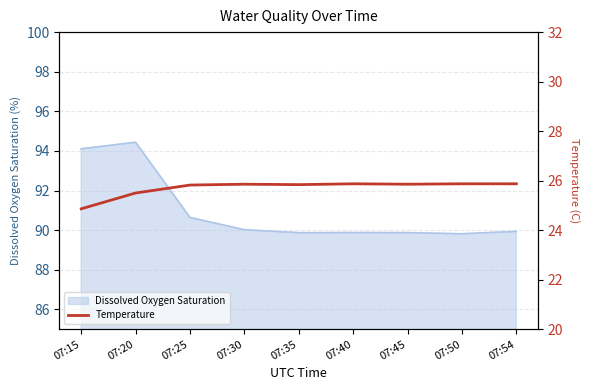

What is the lowest value of the Dissolved Oxygen Saturation series?

89.8